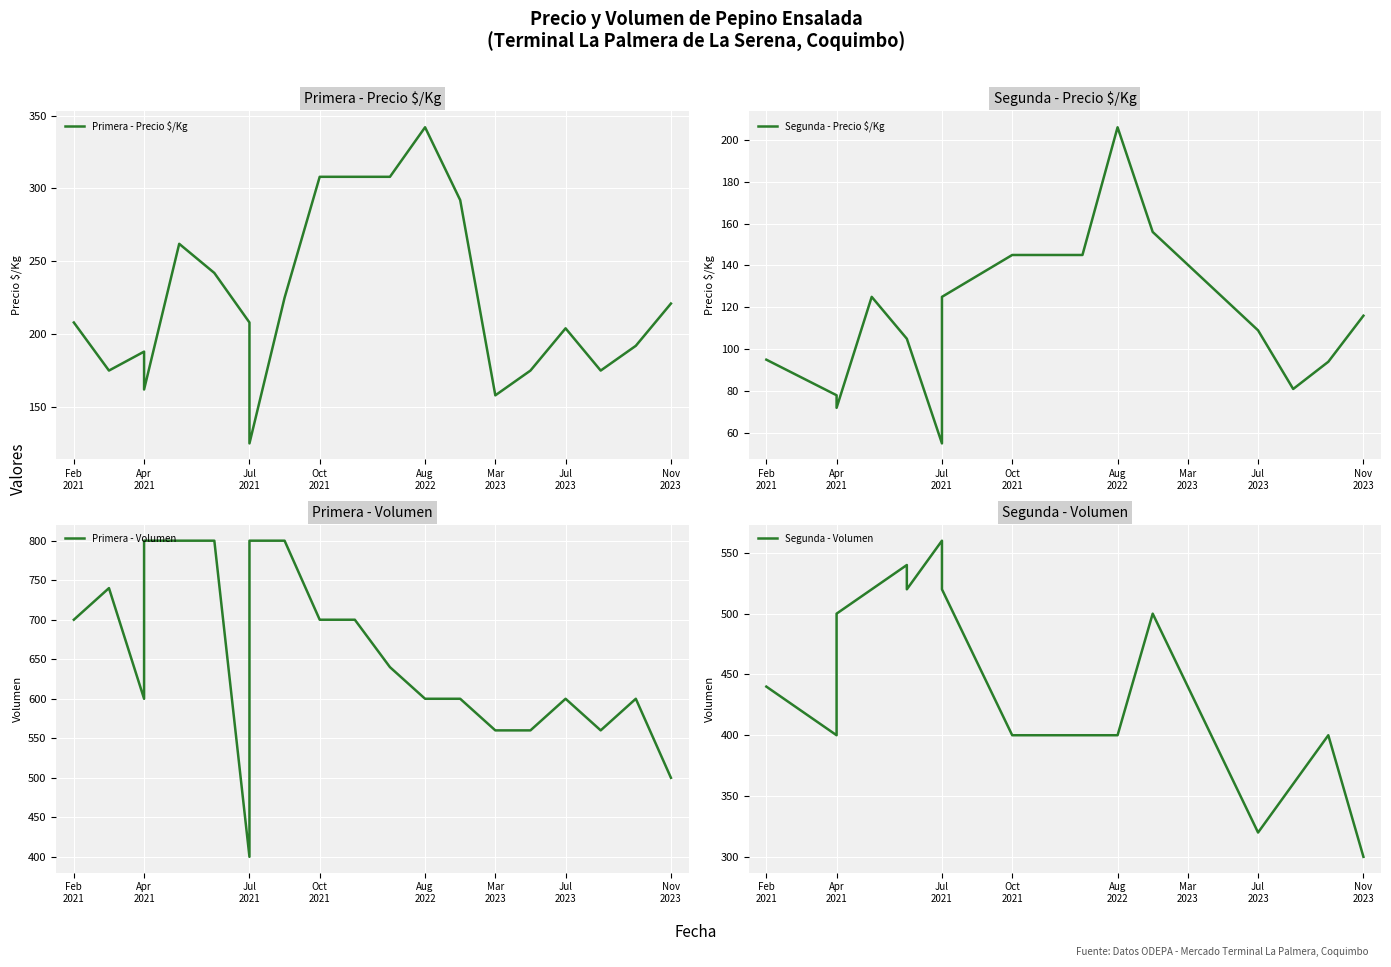

What is the sum of the Primera - Precio $/Kg values at 2023-03 and 2022-08?

500